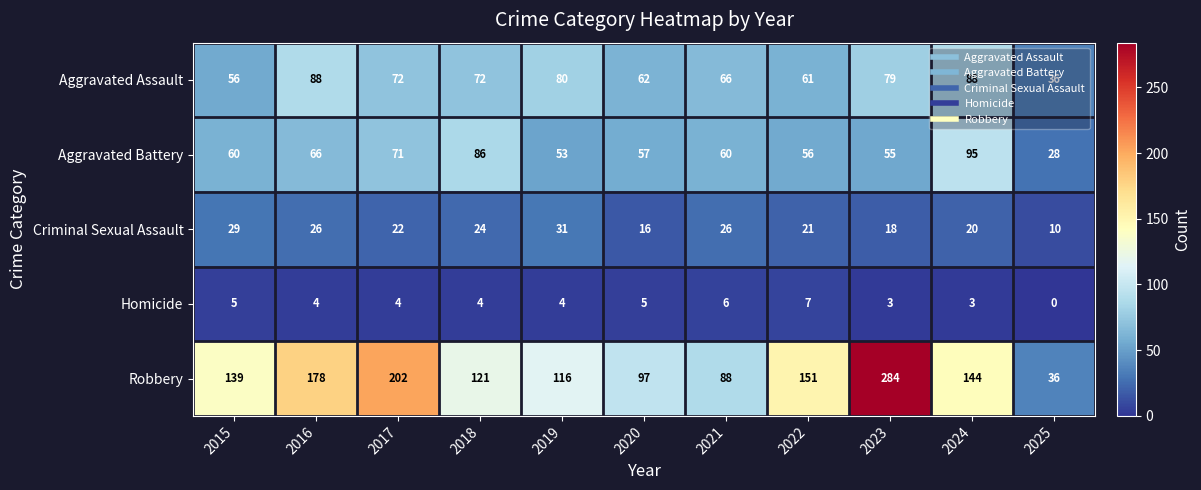

Which series has the largest range (max minus min)?

Robbery